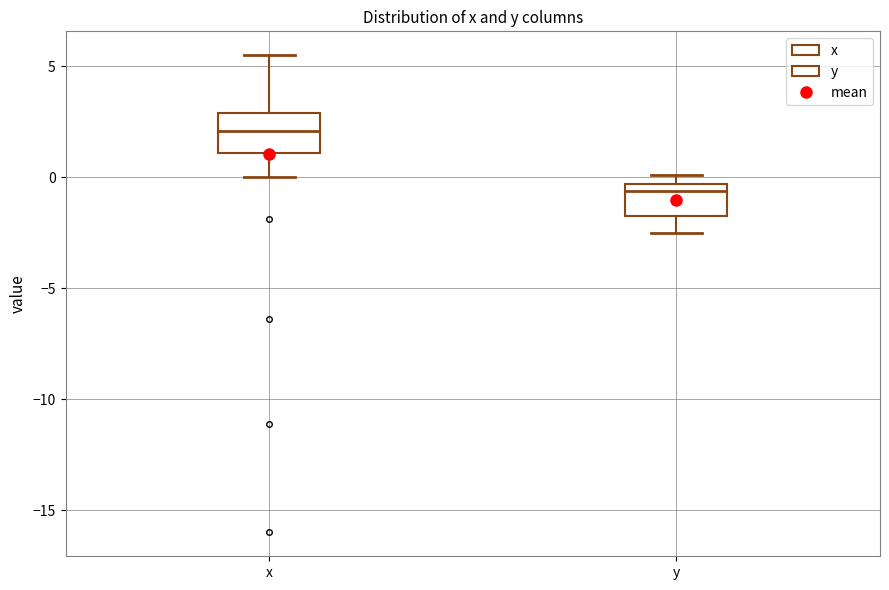

Reading left to right, transcribe this box plot: for each box, give where its median line is, the range the box spans, and where its two whiskers end, as read against the y-axis. The values are not printed on the chart, so give them approximately, as read against the axis.

x: median 2.0, box 1.0 to 3.0, whiskers 0.0 to 5.5
y: median -0.5 (just below the box's upper edge), box -1.5 to -0.5, whiskers -2.5 to 0.0